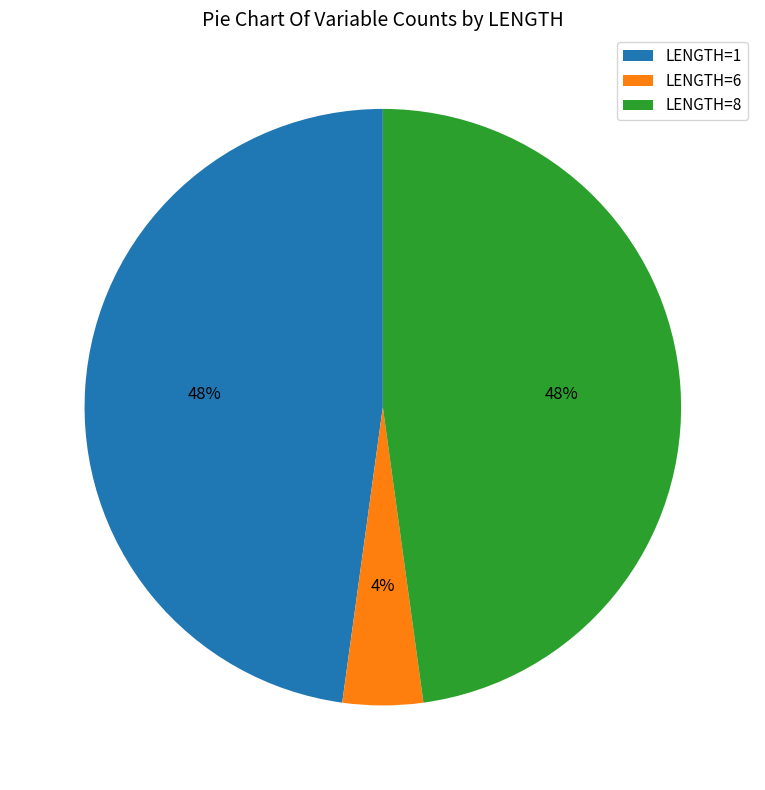

Count the number of slices in the pie.

3